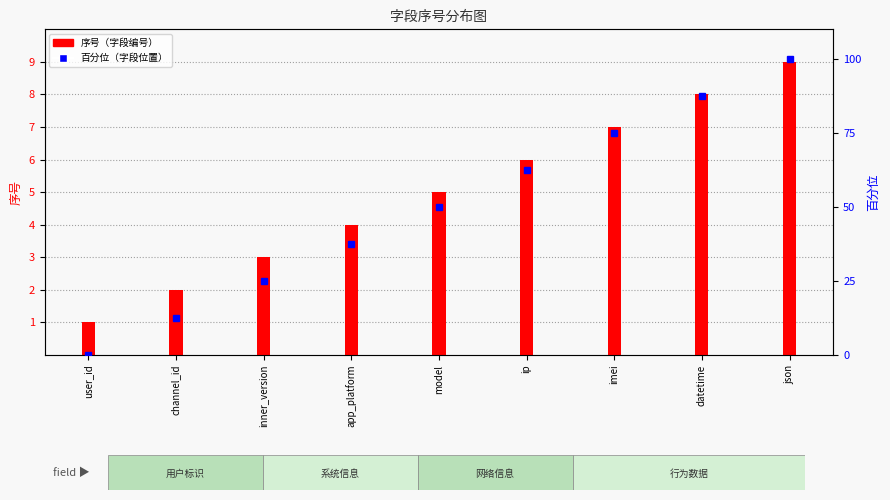

Reading left to right, extract all data points from this chart.

序号（字段编号）: 1.0	2.0	3.0	4.0	5.0	6.0	7.0	8.0	9.0
百分位（字段位置）: 0.0	12.5	25.0	37.5	50.0	62.5	75.0	87.5	100.0